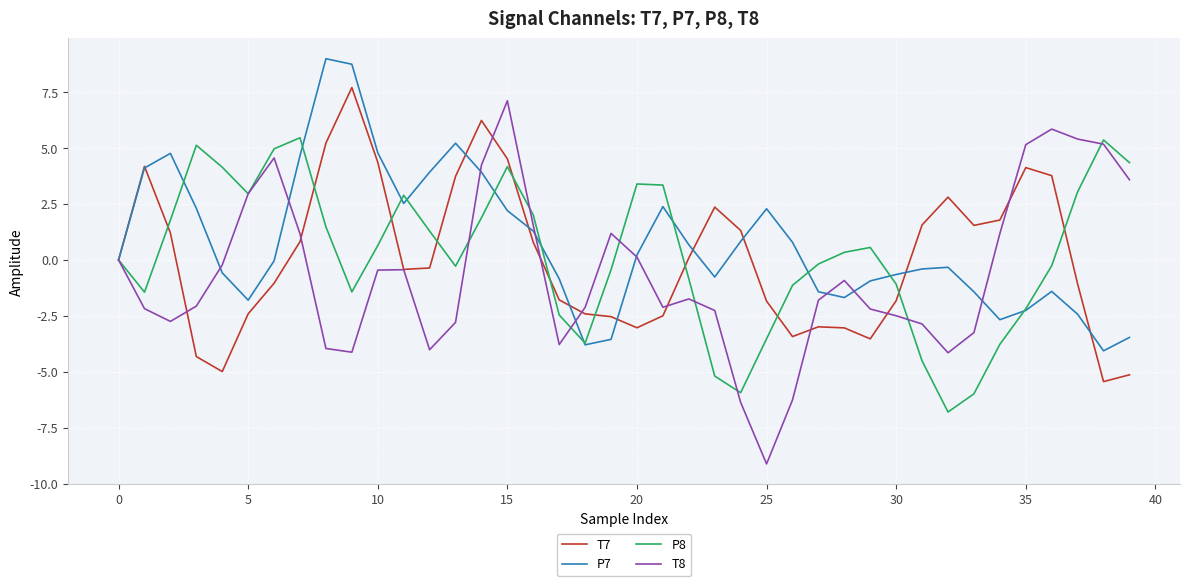

Which series has the largest range (max minus min)?

T8